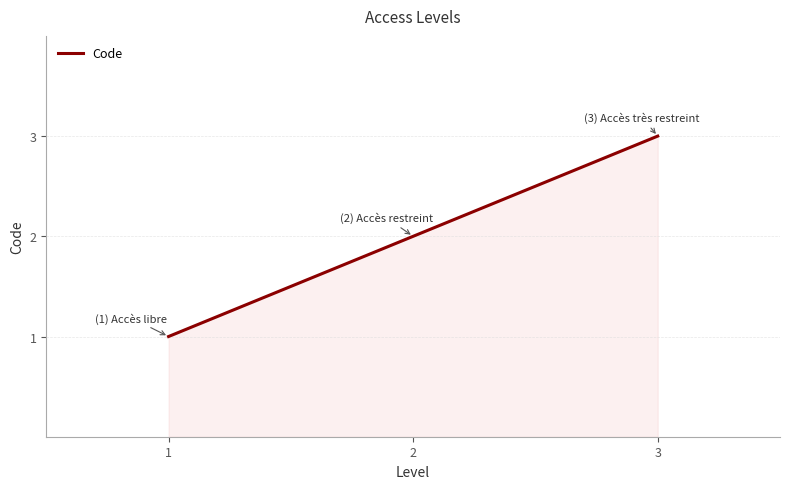

Reading left to right, what are all the values shown in this chart?

1	2	3